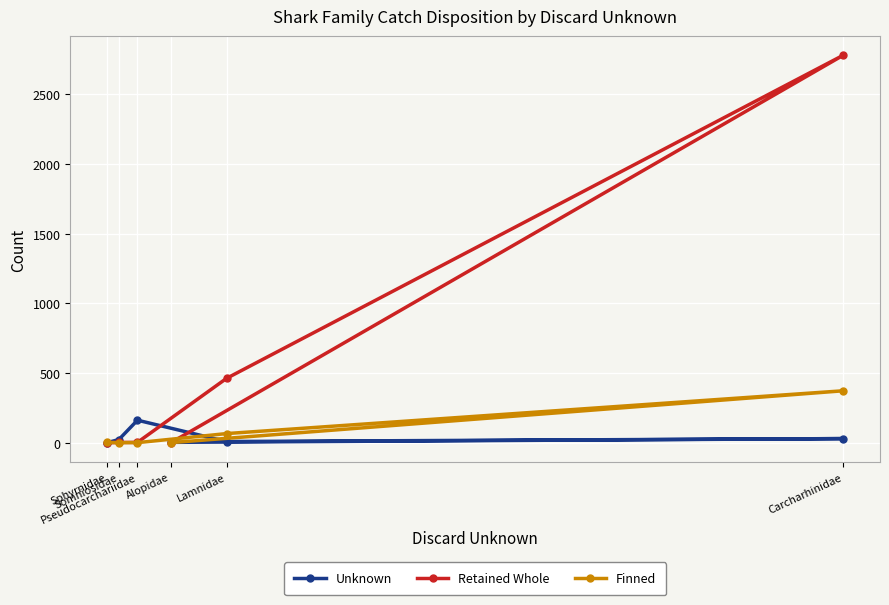

What is the spread (max minus min) of values at Alopidae?

2